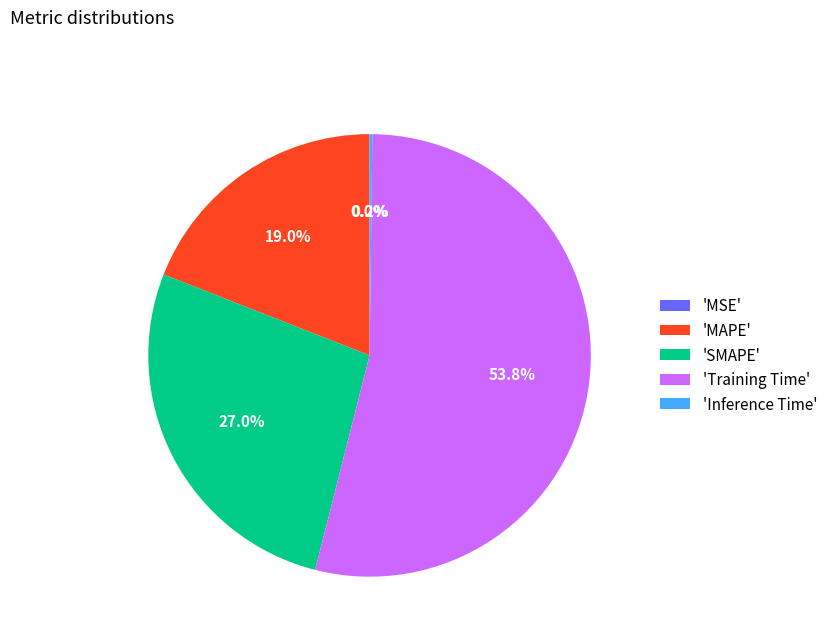

Does any single category account for the majority?

Yes